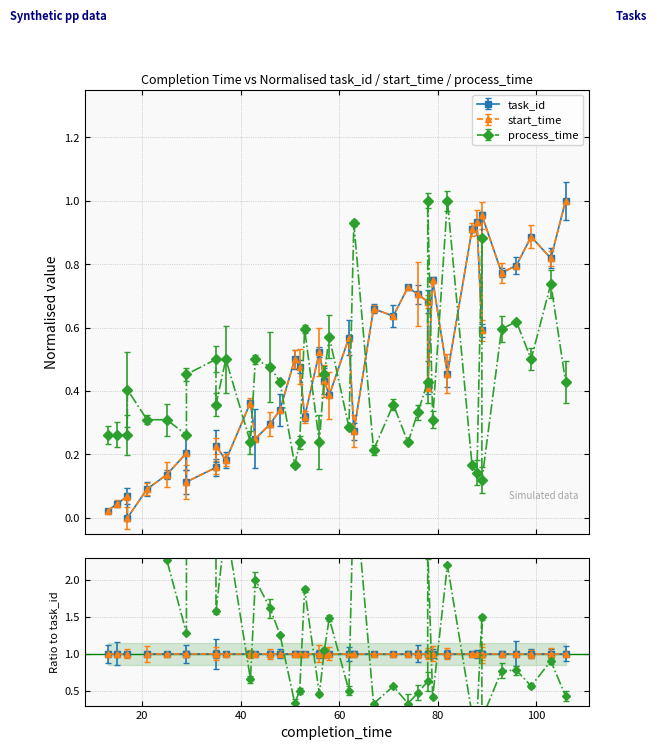

Is it true that start_time equals 0.0 at process_time?

False